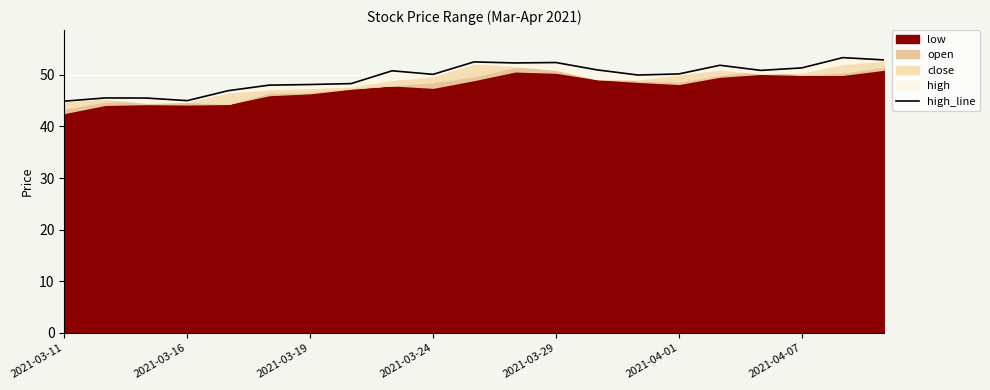

Where is the first local maximum?

2021-03-16